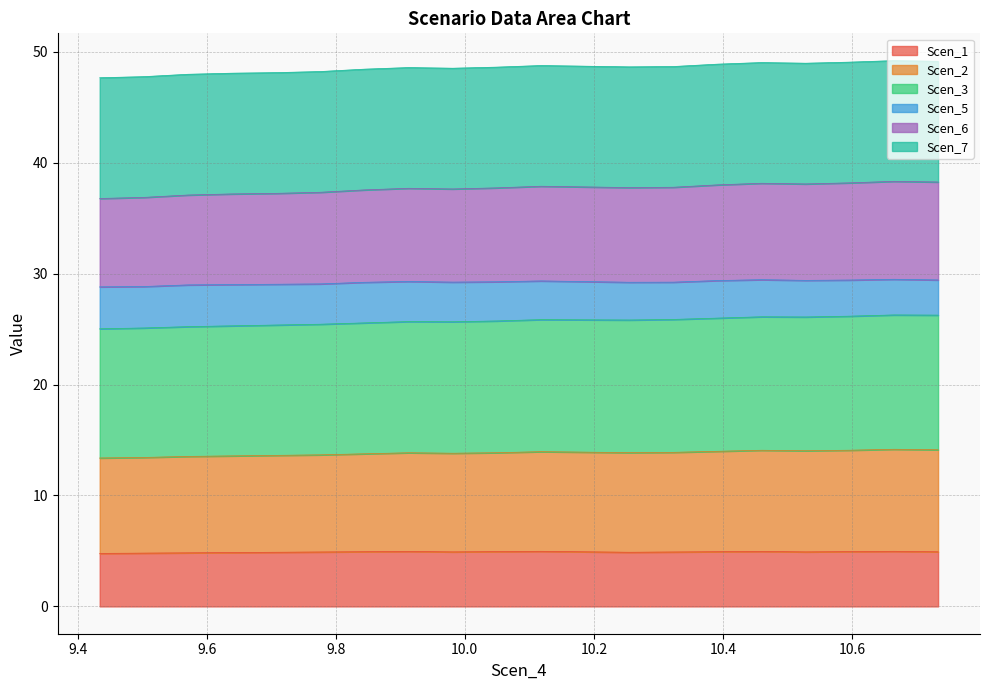

True or false: Scen_2 and Scen_1 intersect in this chart.

False